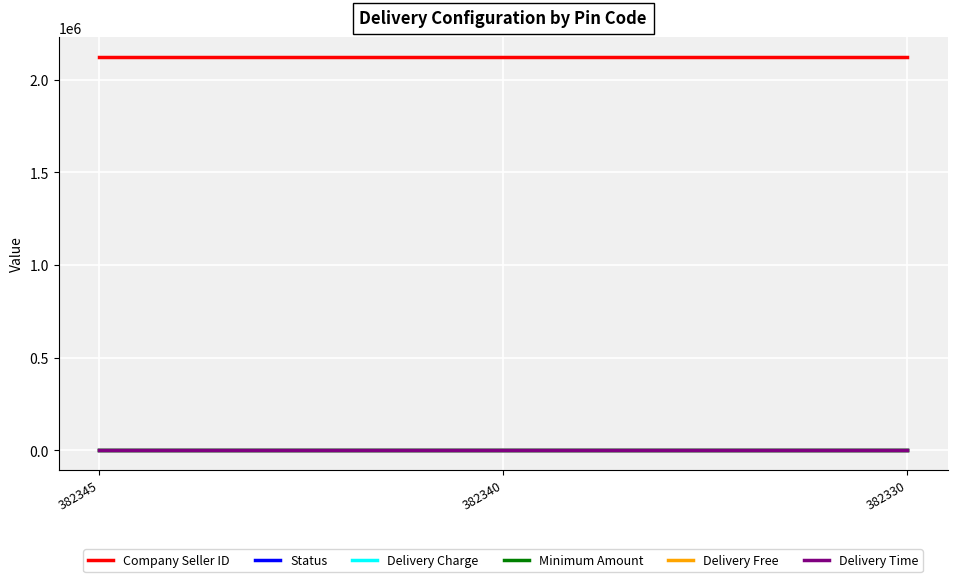

Does the chart have visible grid lines?

Yes